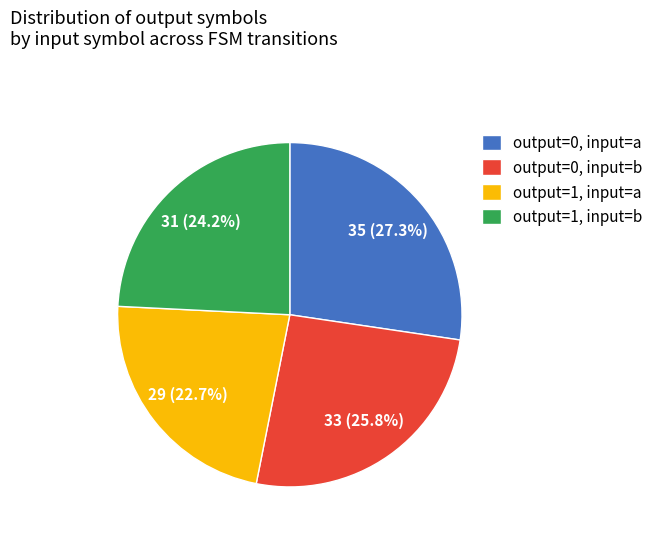

Which category has the smallest portion of the pie?

output=1, input=a